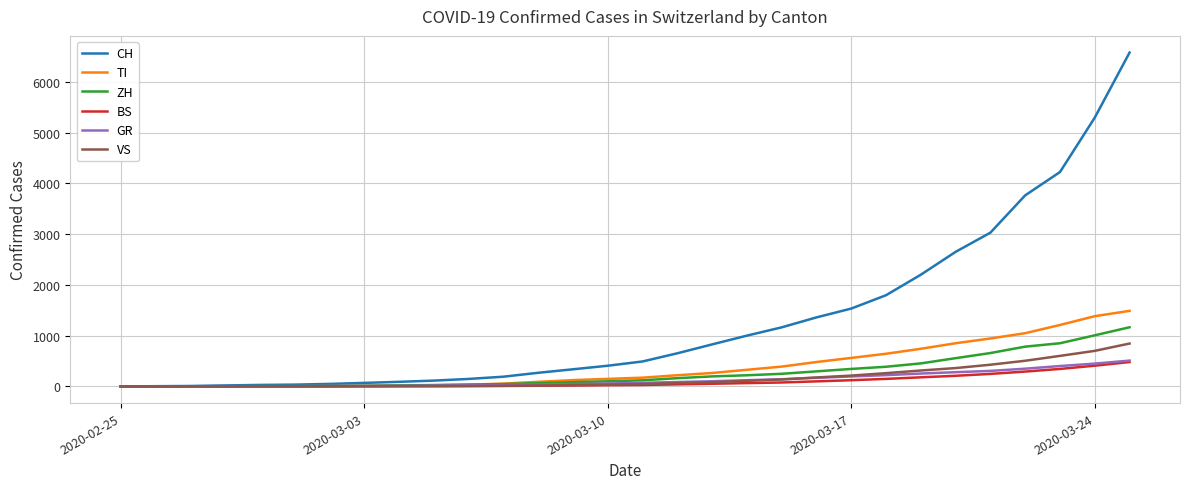

Which series has the largest range (max minus min)?

CH